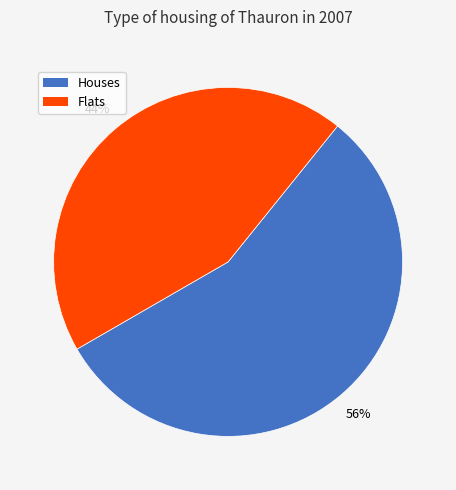

To the nearest percent, what is the average slice percentage?

50%